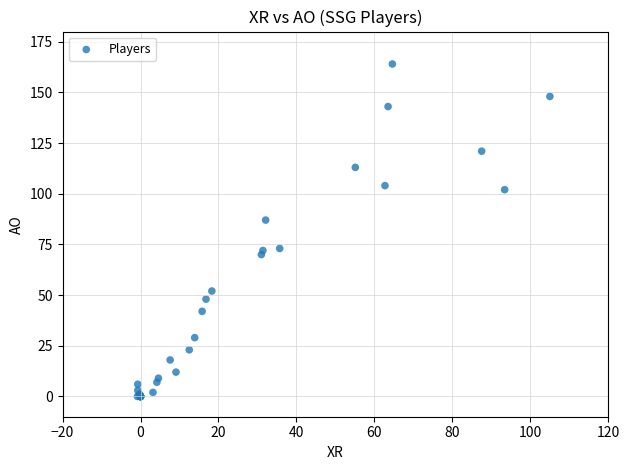

What Y value in the scatter plot is closest to 82?

87